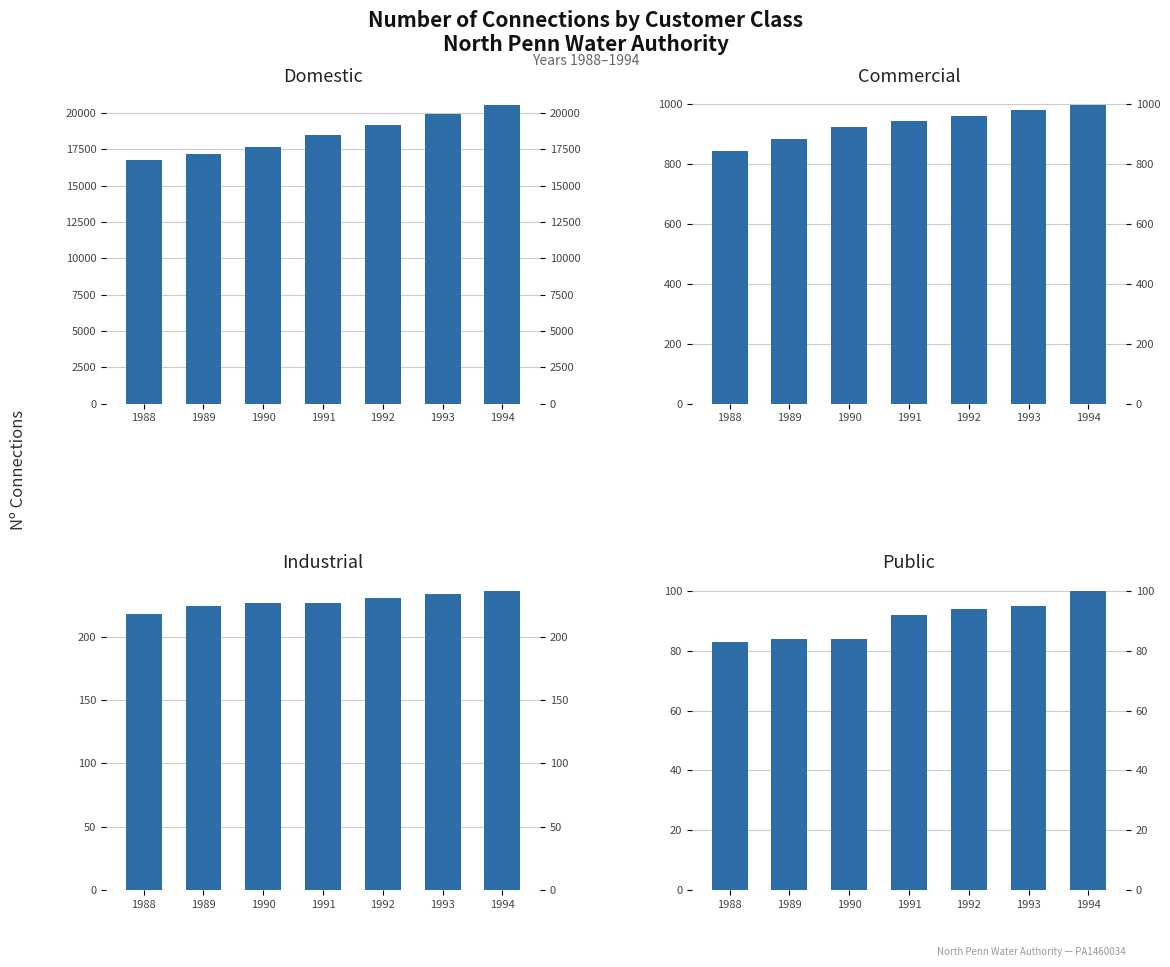

How many data points in Public are above 92?

3